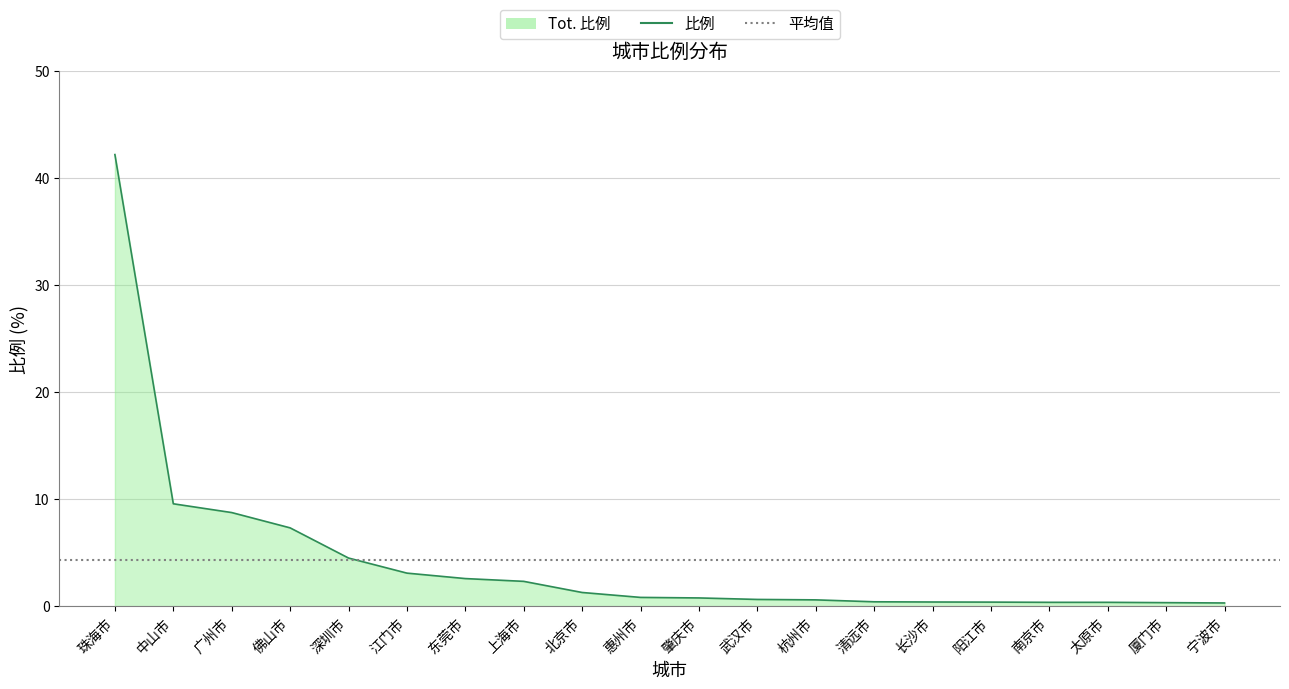

Does the chart display data point markers on the line(s)?

No